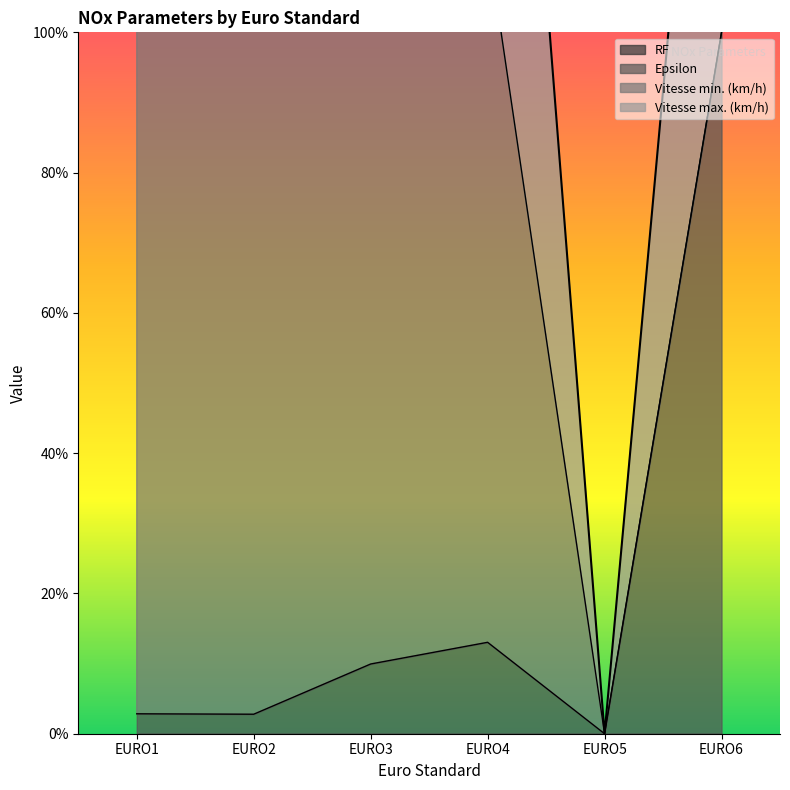

Is it true that Epsilon equals 13.0 at EURO4?

True